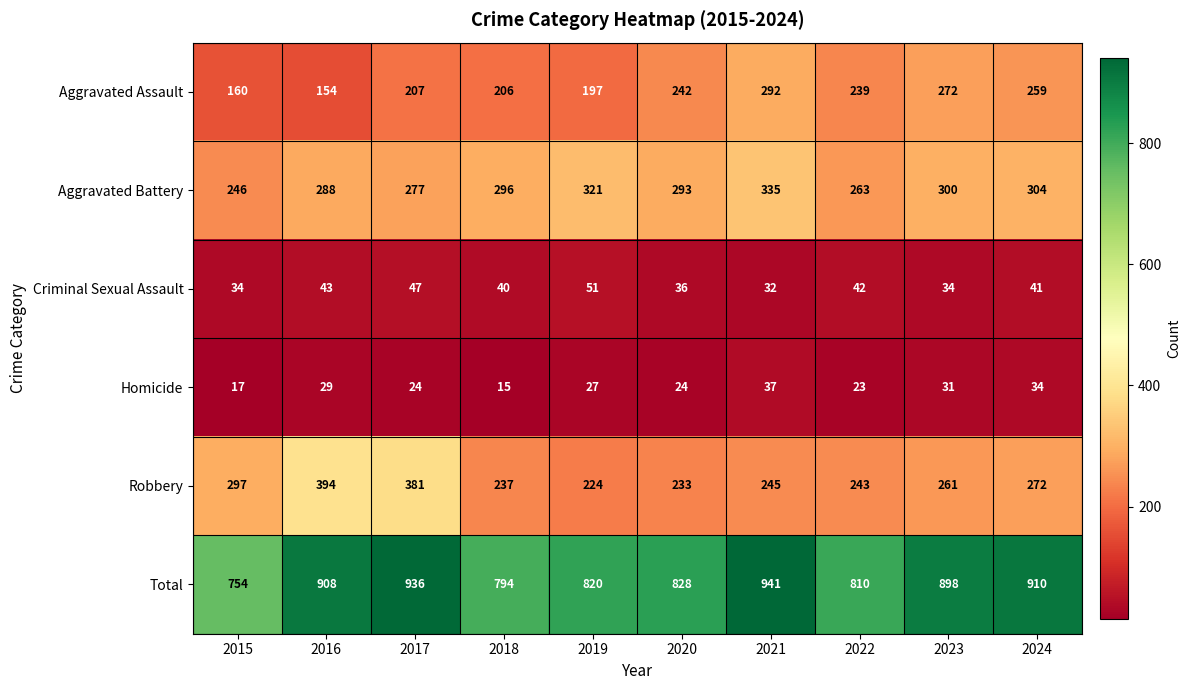

Which series changed the most between 2015 and 2024?

Total